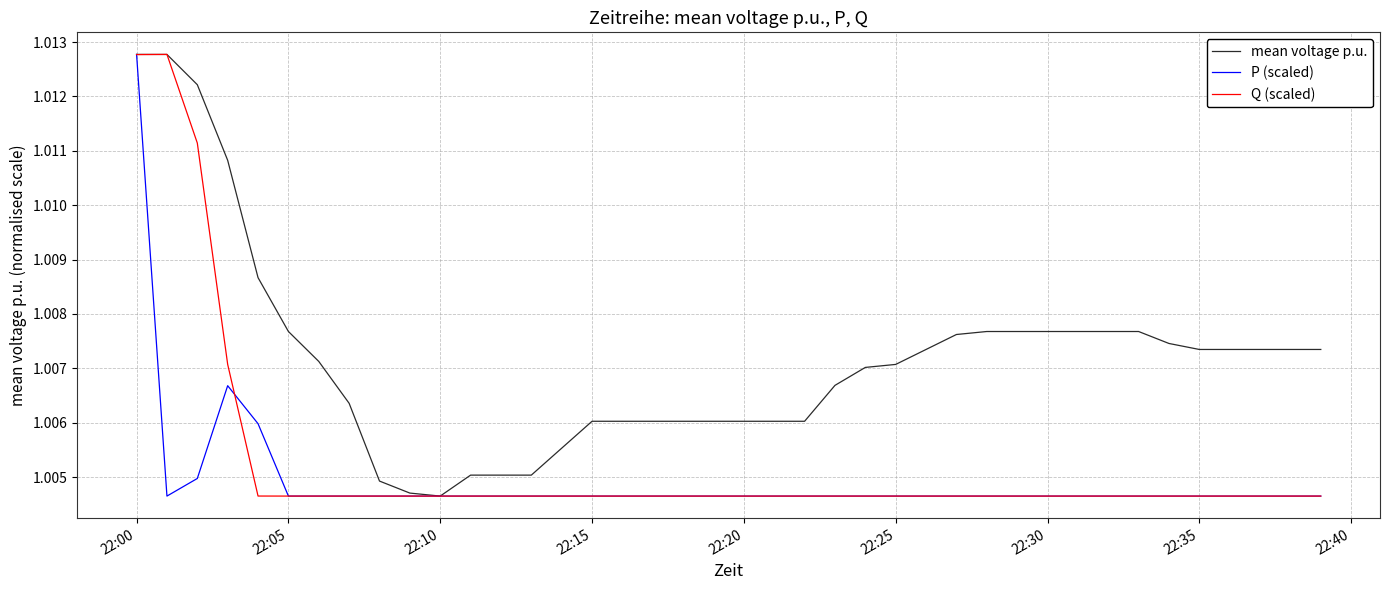

True or false: mean voltage p.u. has more than 1 interior local peaks.

True